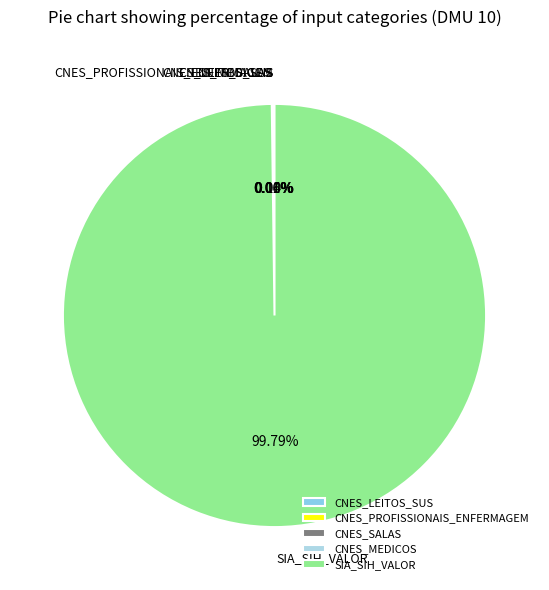

Is SIA_SIH_VALOR the majority of the pie?

Yes